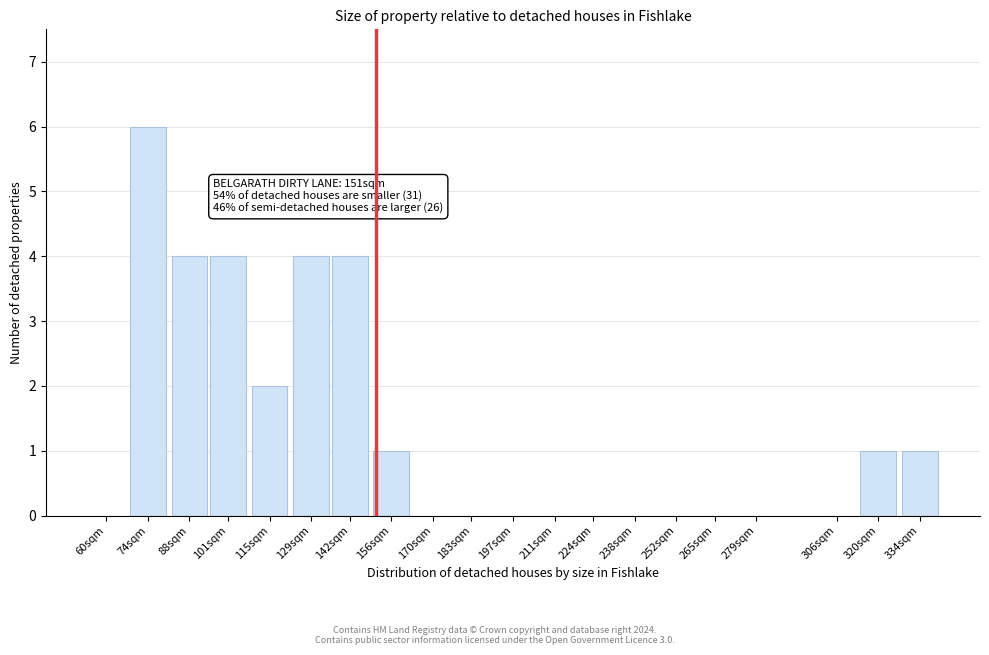

Reading left to right, what are all the values shown in this chart?

60sqm=0	74sqm=6	88sqm=4	101sqm=4	115sqm=2	129sqm=4	142sqm=4	156sqm=1	170sqm=0	183sqm=0	197sqm=0	211sqm=0	224sqm=0	238sqm=0	252sqm=0	265sqm=0	279sqm=0	306sqm=0	320sqm=1	334sqm=1